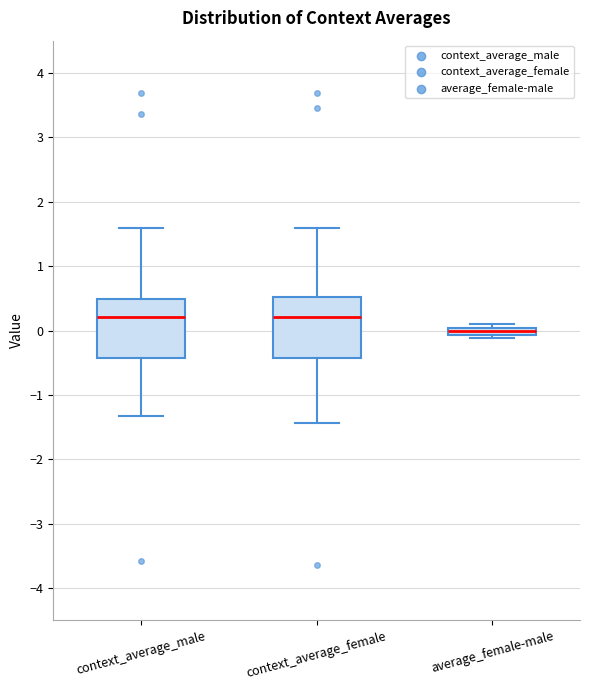

Where does the lower whisker of the box for context_average_male end on the y-axis? The values are not printed on the chart, so give them approximately, as read against the axis.

-1.3